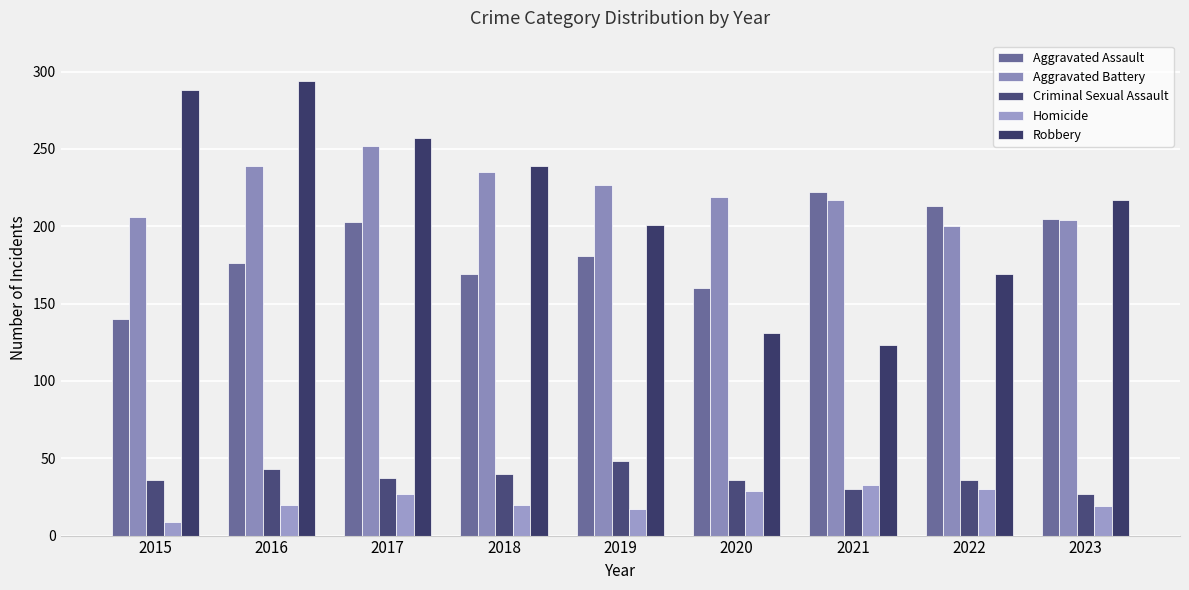

What are all the series names shown in the legend?

Aggravated Assault, Aggravated Battery, Criminal Sexual Assault, Homicide, Robbery